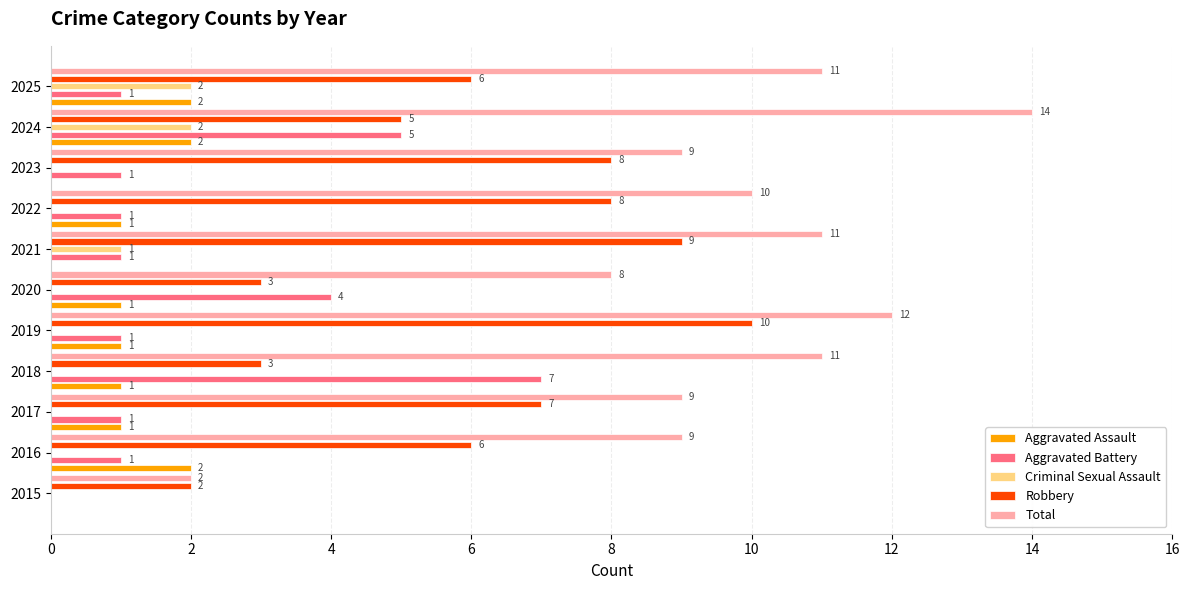

How many Aggravated Battery values are between 1 and 4?

8